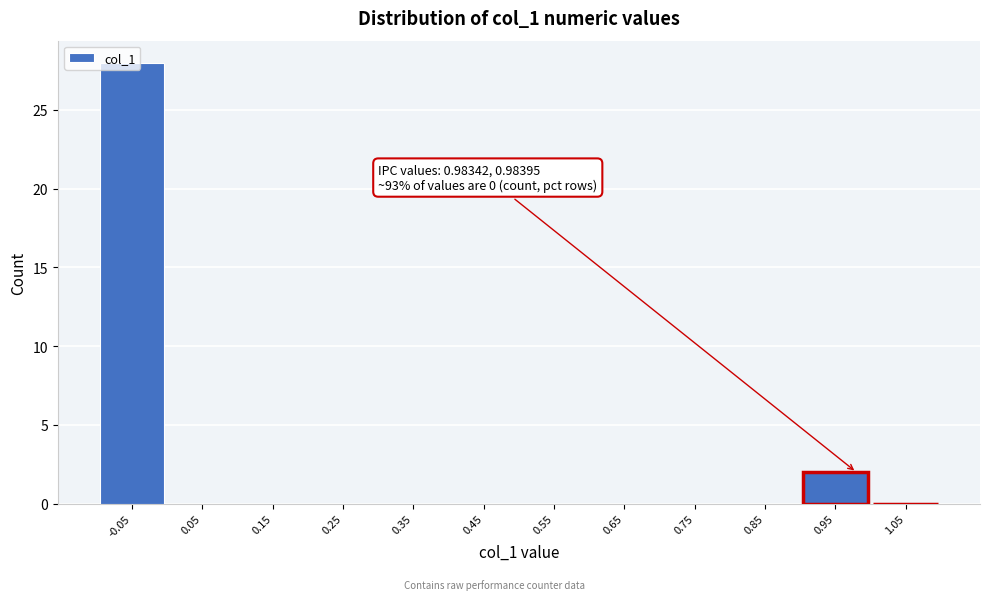

Which range on the x-axis has the tallest bar?

-0.1 to 0.0